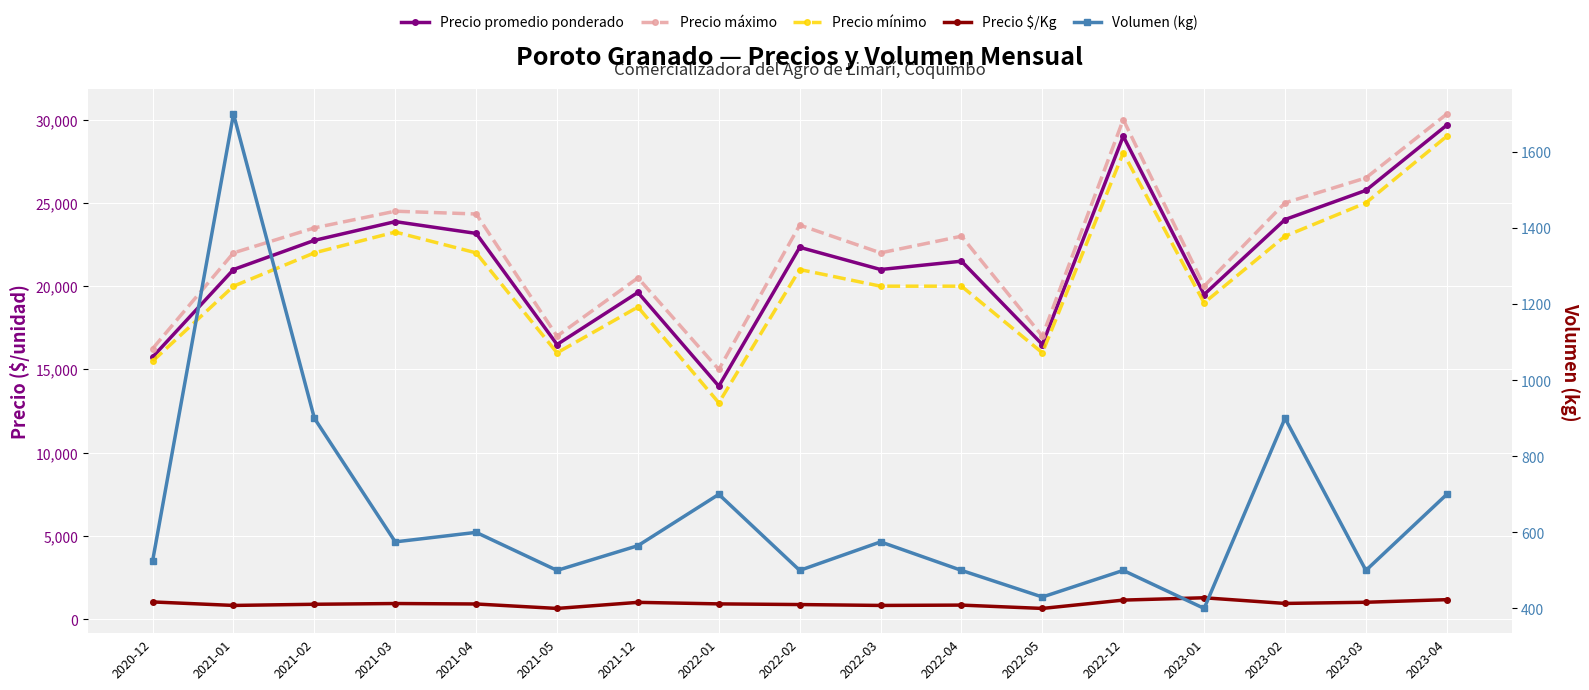

True or false: Precio mínimo and Precio promedio ponderado intersect in this chart.

False